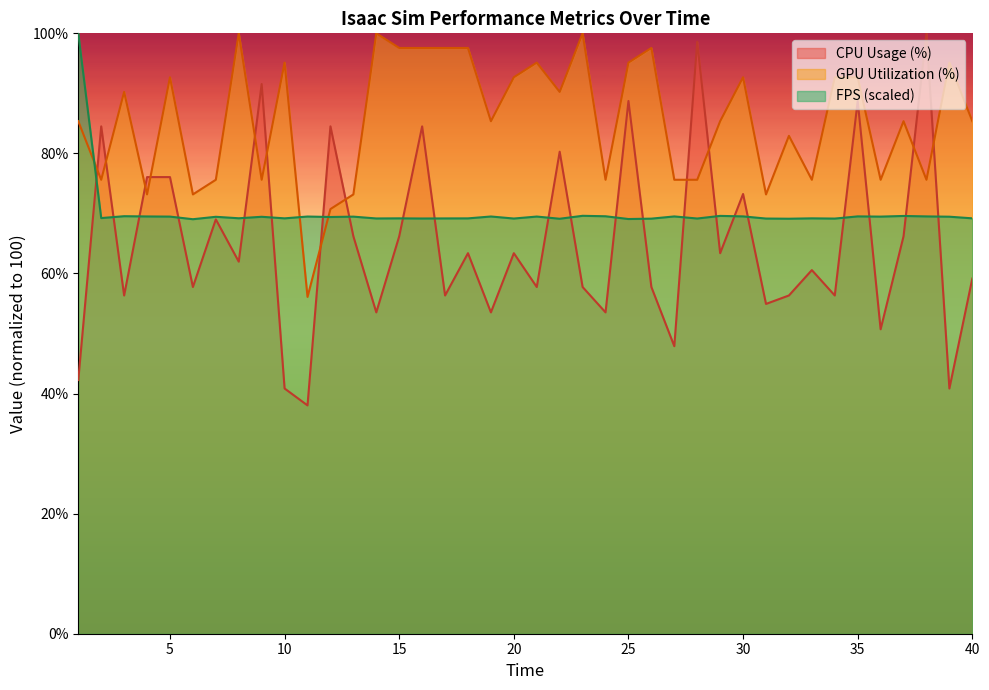

What is the difference between the FPS values at 15 and 25?

0.1